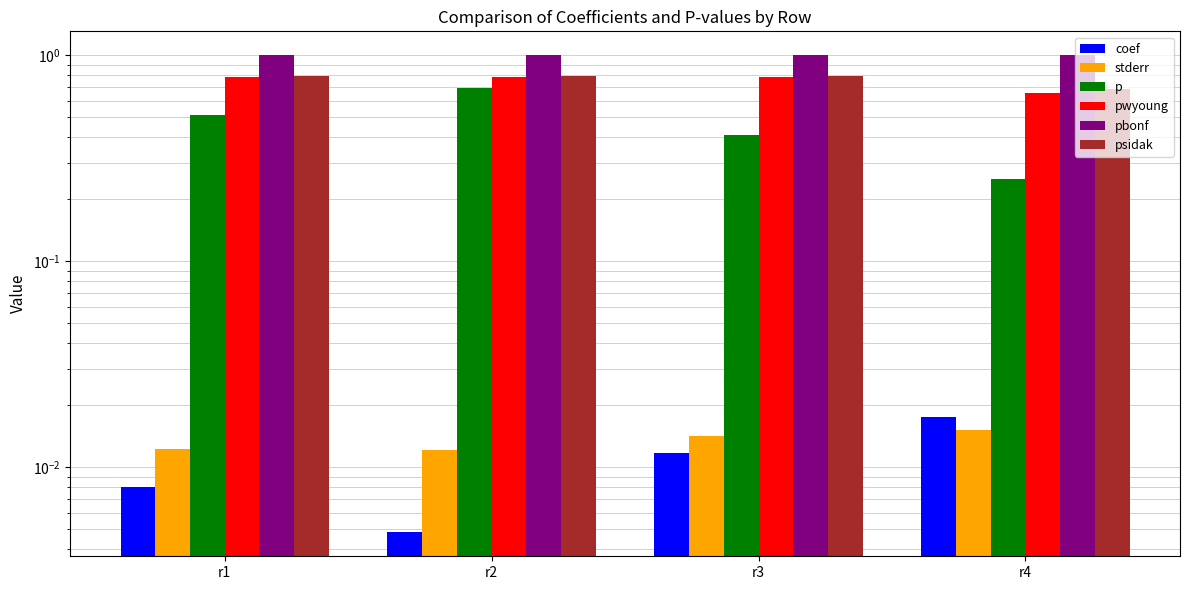

How many distinct data groups are displayed?

6